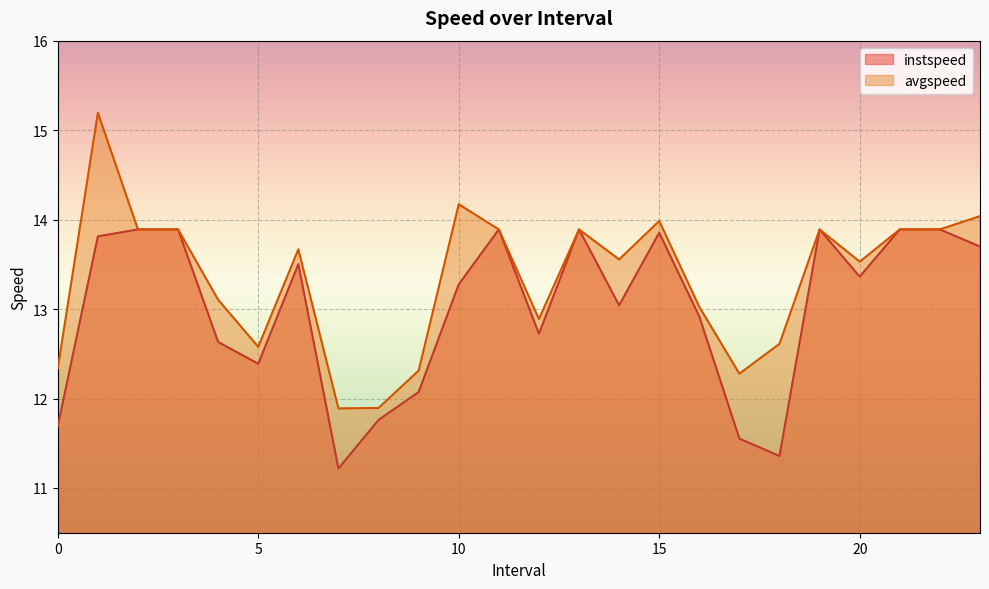

Between 22.0 and 8.0, which is larger?

22.0